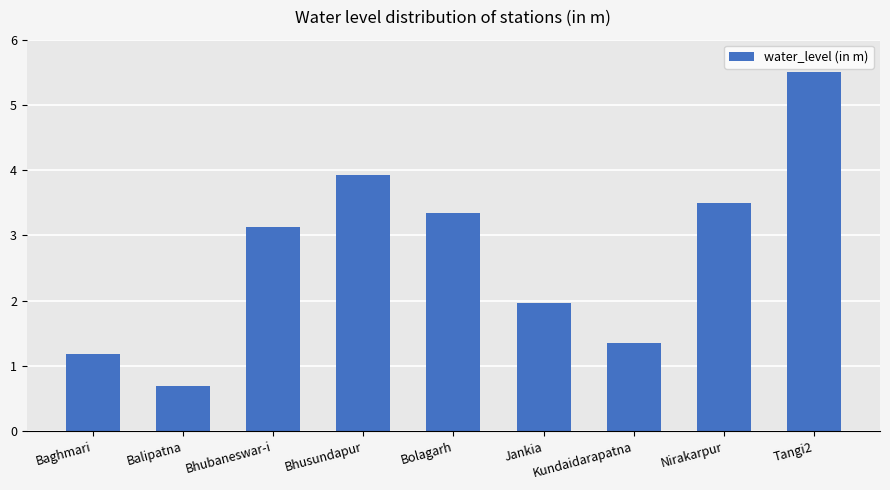

What is the label of the 9th bar from the right?

Baghmari